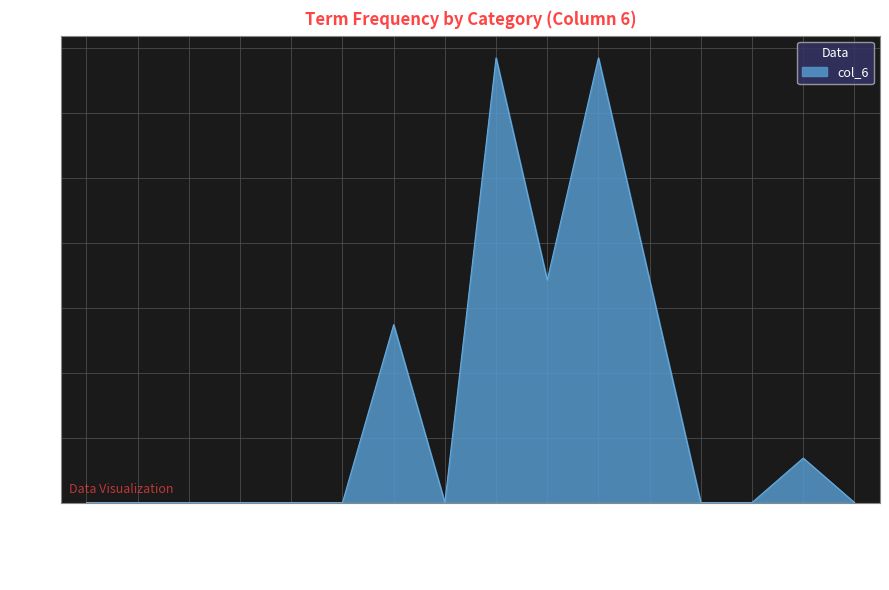

True or false: the data shows 0.0 at altisourc.

True